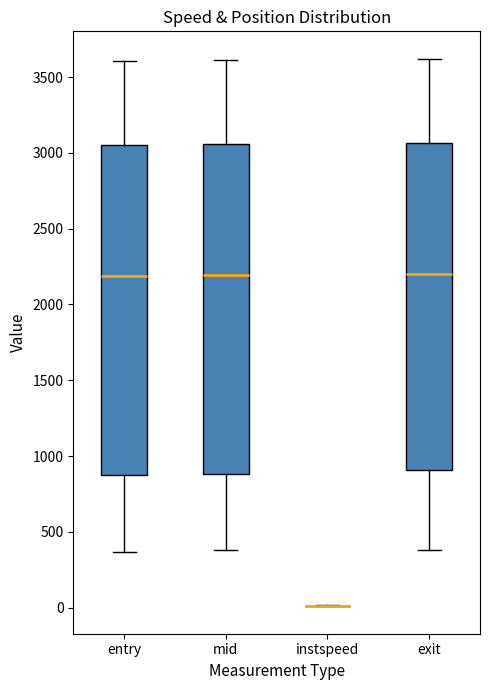

Where is the lower edge of the box for exit on the y-axis? The values are not printed on the chart, so give them approximately, as read against the axis.

900